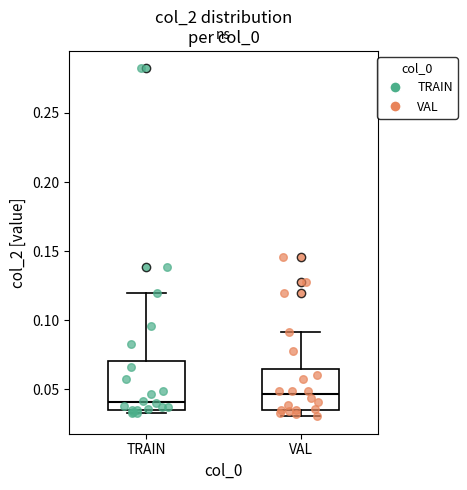

Which box is the tallest, from its lower edge to its upper edge?

TRAIN